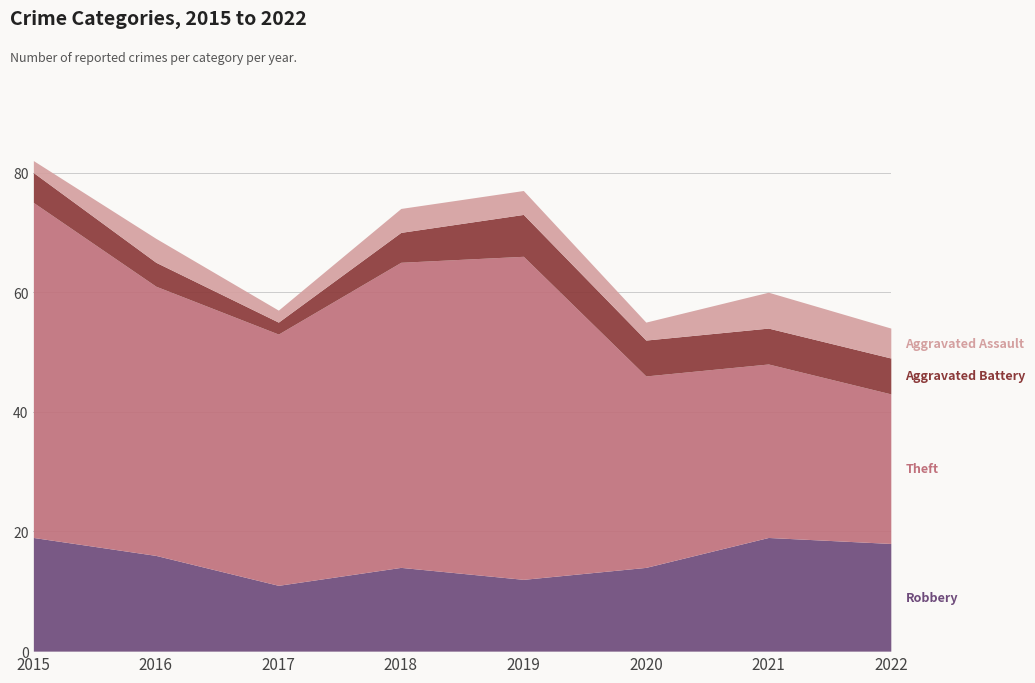

What is the value of the Aggravated Assault point at the 3rd from the left?

2